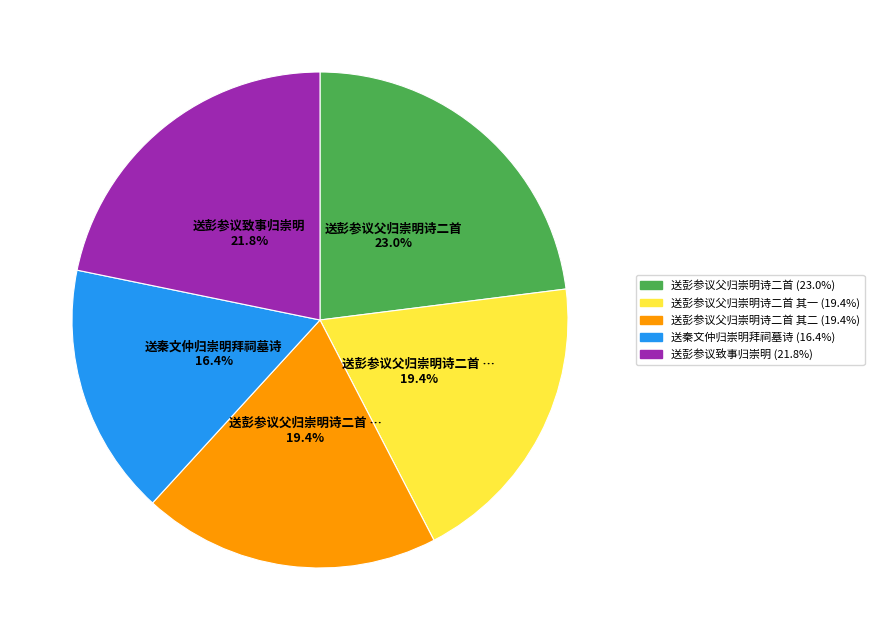

Is there any slice that represents more than half of the pie?

No